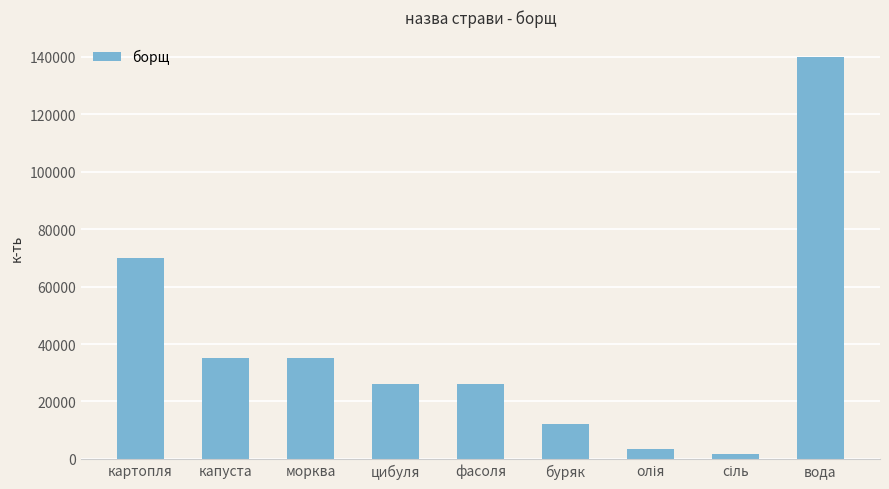

Count the number of categories in the chart.

9